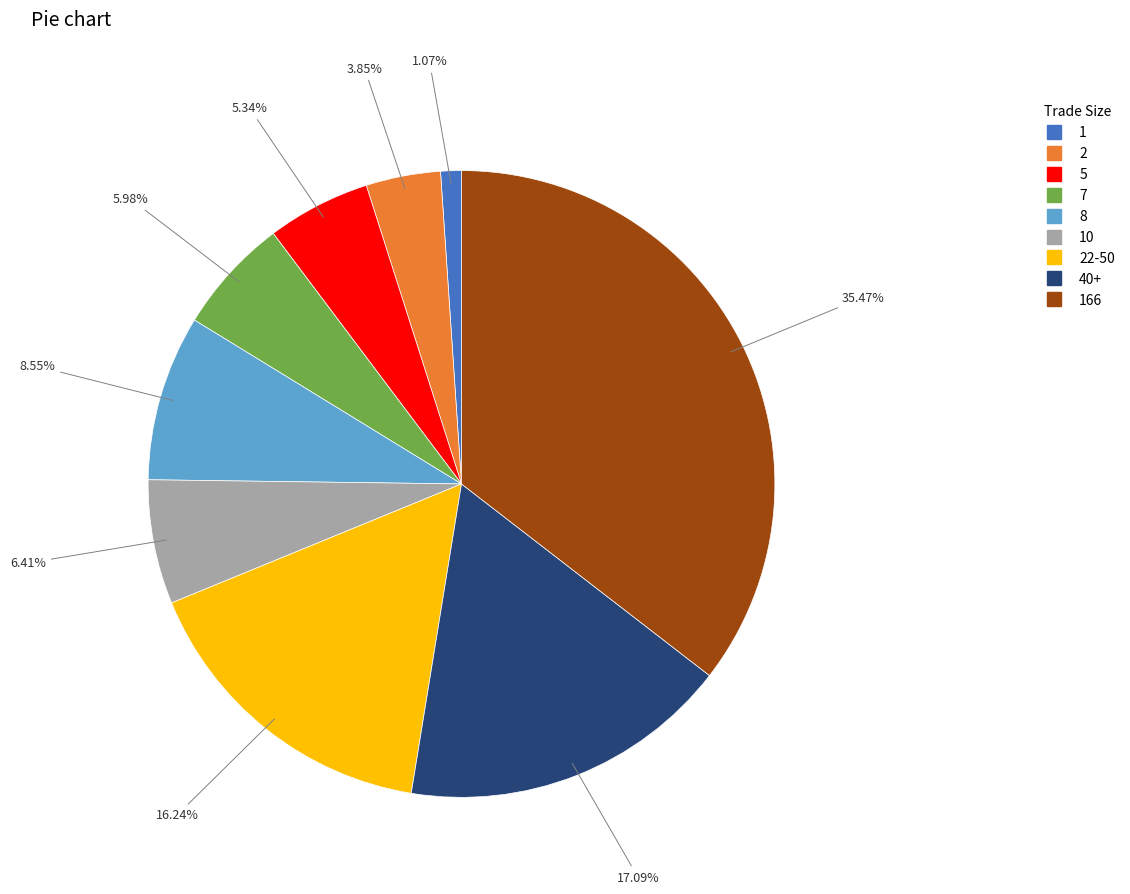

Is there a majority slice in this chart?

No